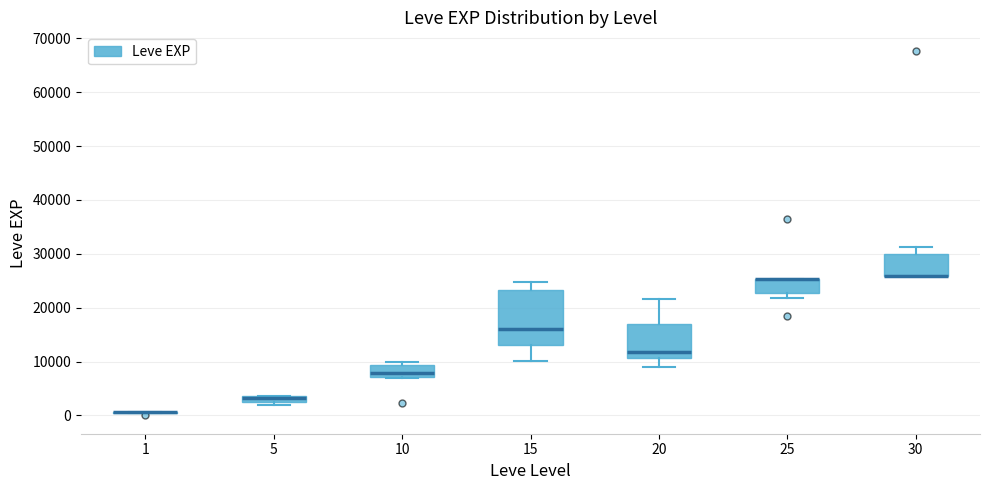

Comparing the boxes themselves (not the whiskers), which one is the tallest?

15